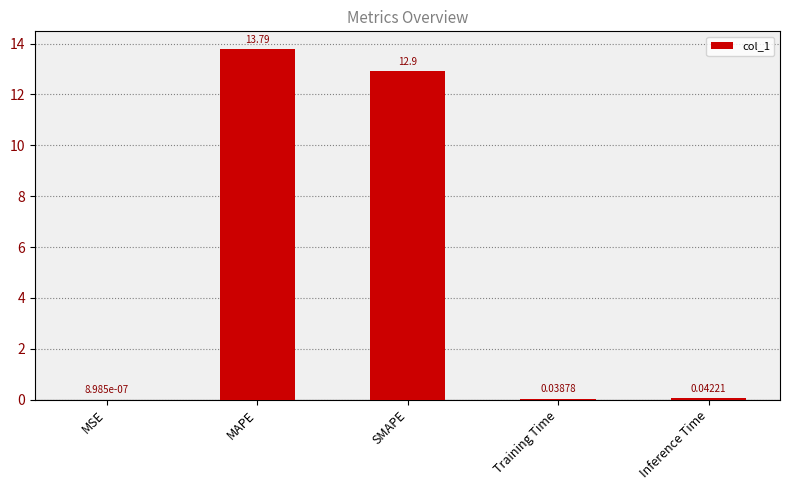

What is the sum of all values?

26.8